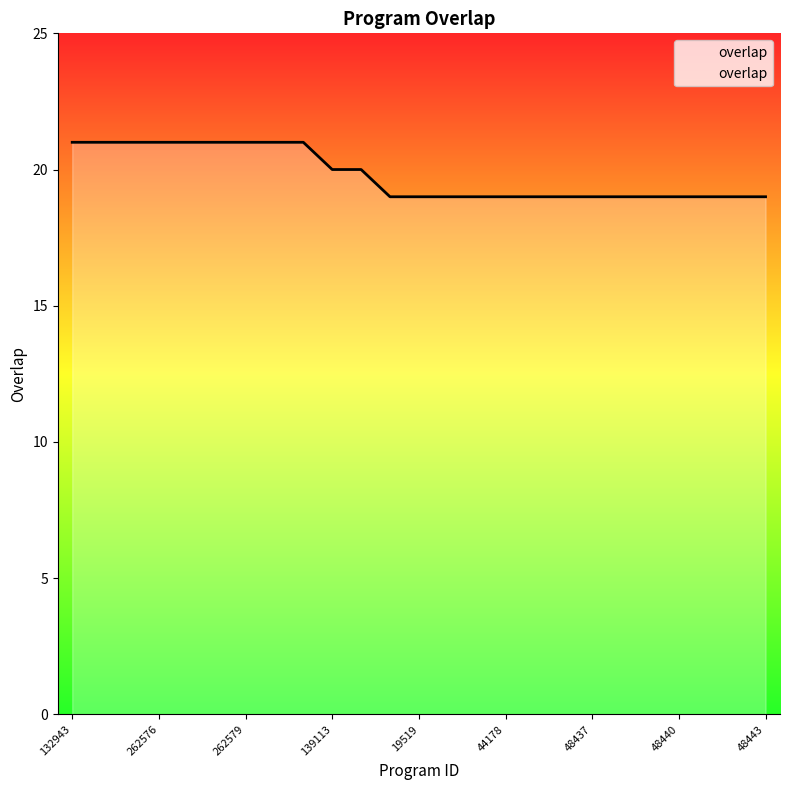

What is the smallest value displayed?

19